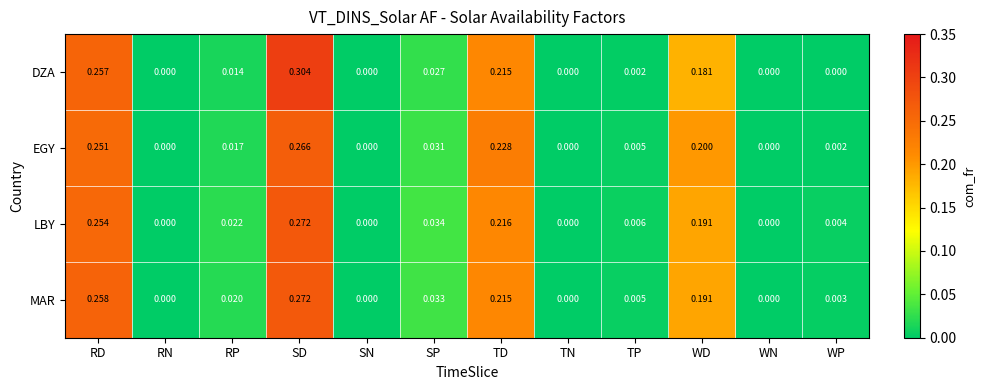

Is the value of MAR at SP greater than the value of EGY at WD?

No